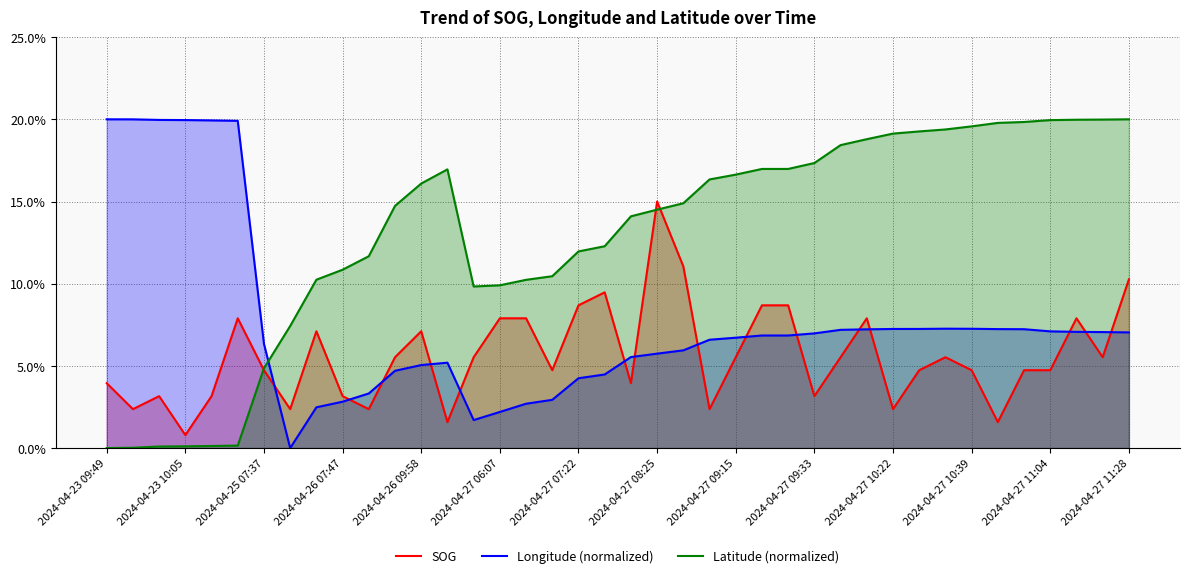

True or false: Longitude (normalized) and Latitude (normalized) intersect in this chart.

True